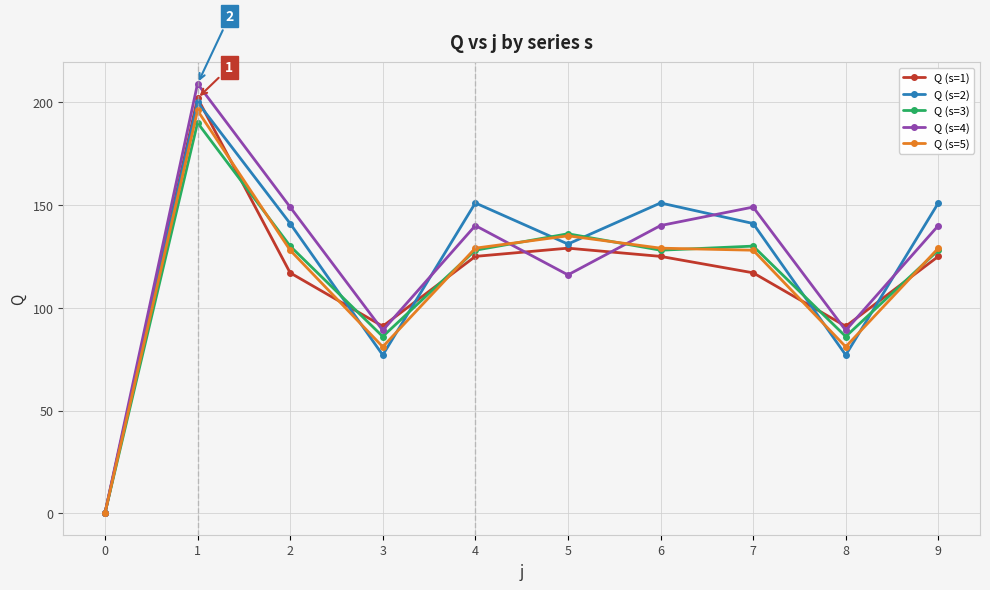

How many interior local peaks does the Q (s=3) series have?

3